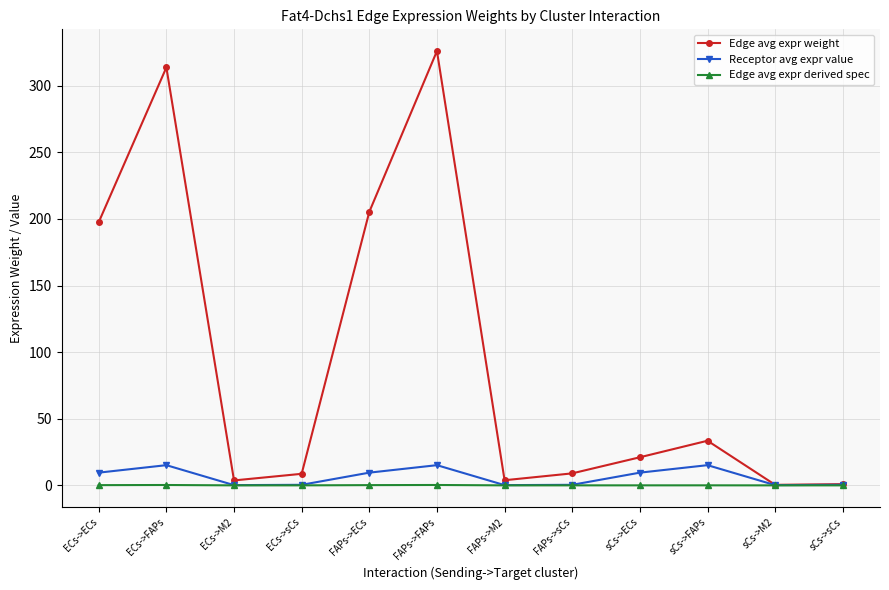

At which category is the sum across all series the highest?

FAPs->FAPs